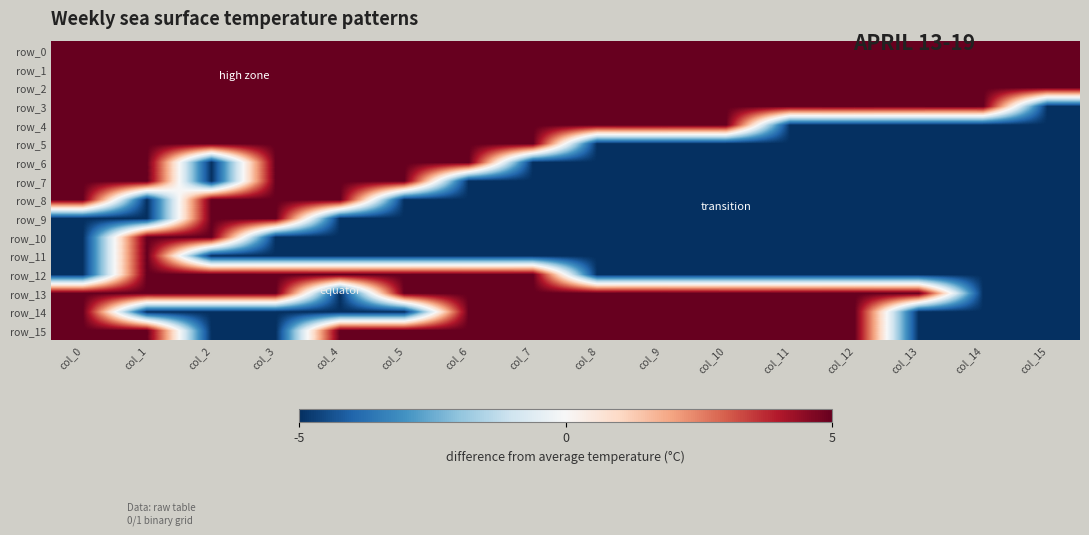

Which series has the widest spread of values?

row_3